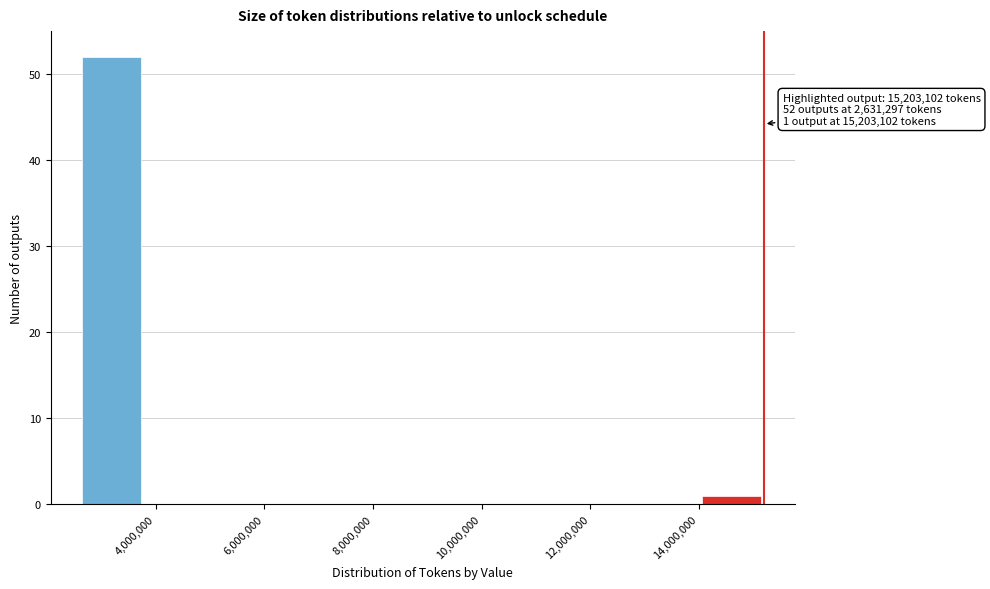

Which range on the x-axis has the tallest bar?

2600000 to 3800000